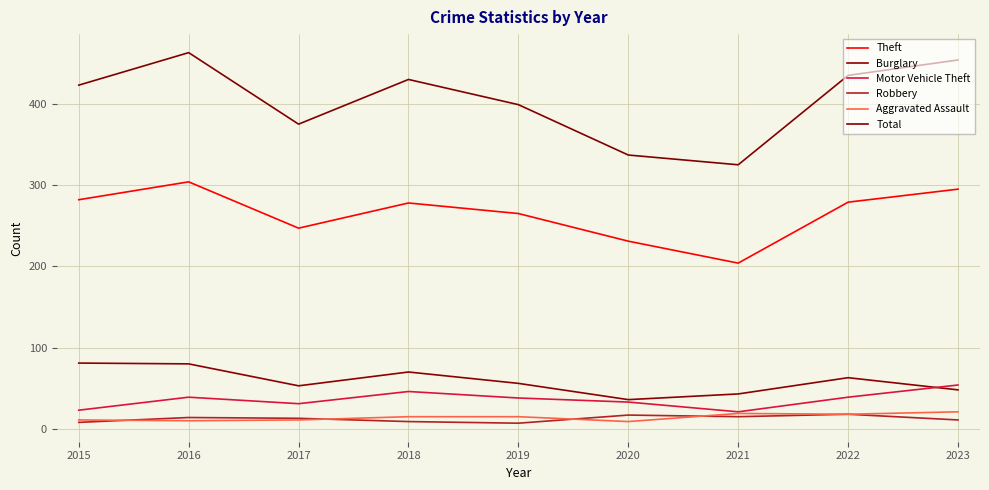

At which label is Motor Vehicle Theft closest to 37?

2019